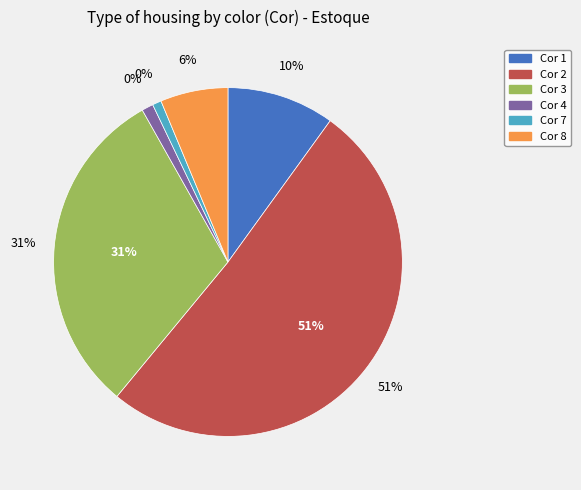

Between 7 and 2, which is larger?

2